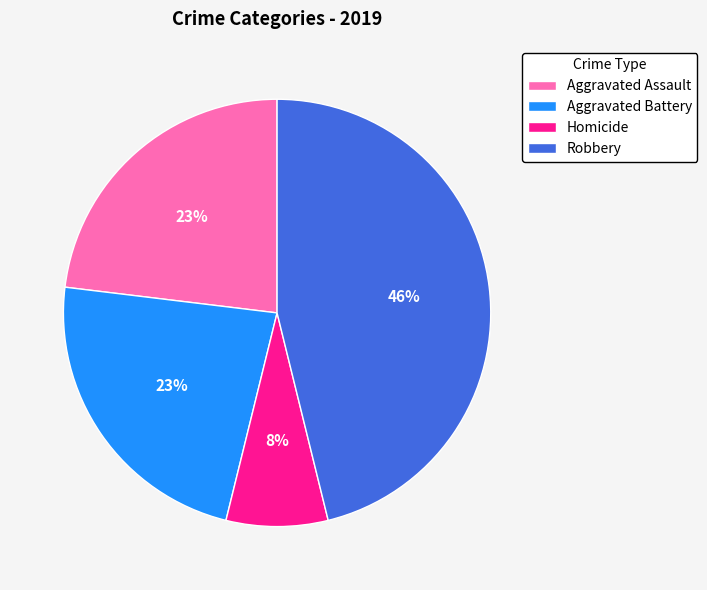

To the nearest percent, what portion does Robbery represent?

46%